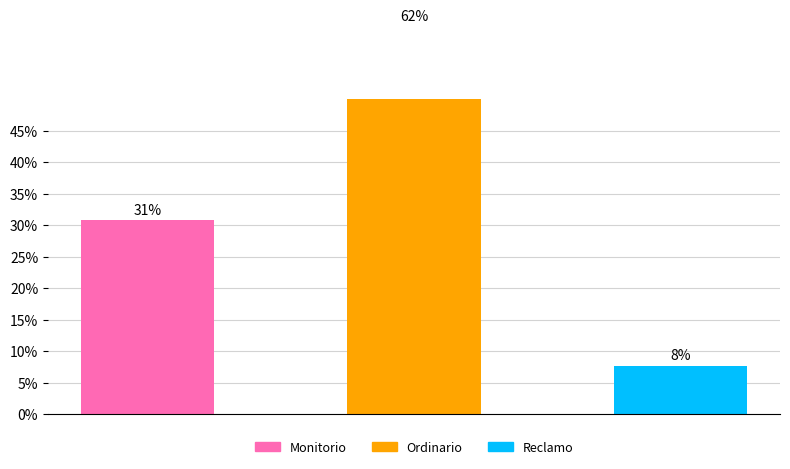

Reading right to left, extract all data points from this chart.

2=7.7	1=61.5	0=30.8